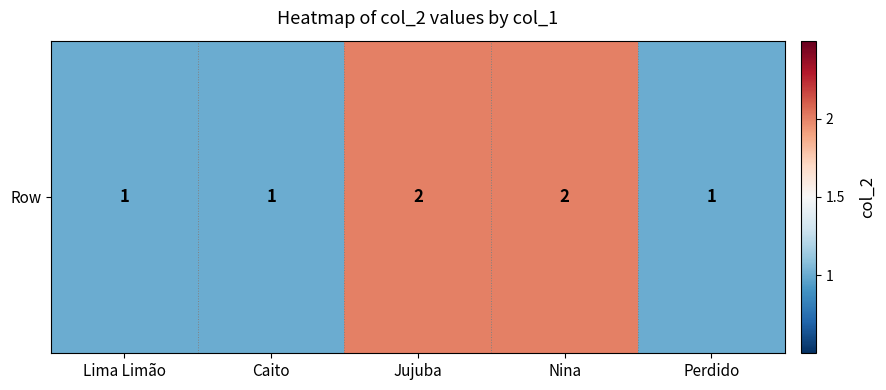

List the labels in order of value, smallest first.

Lima Limão, Caito, Perdido, Jujuba, Nina